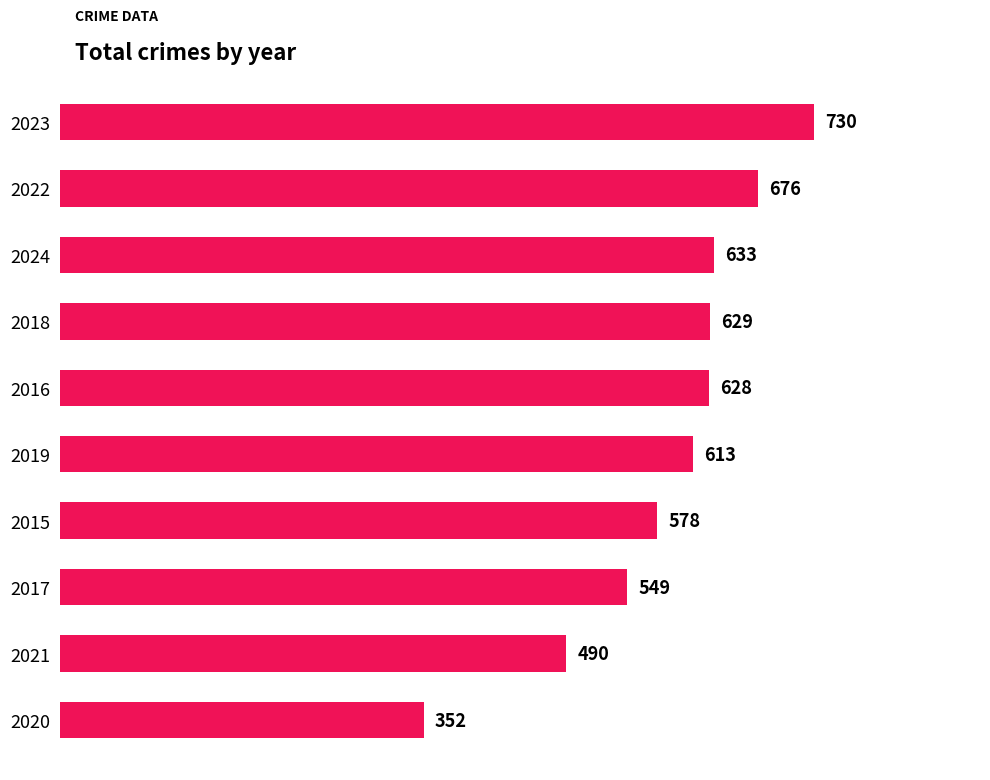

Which has a higher value, 2024 or 2019?

2024